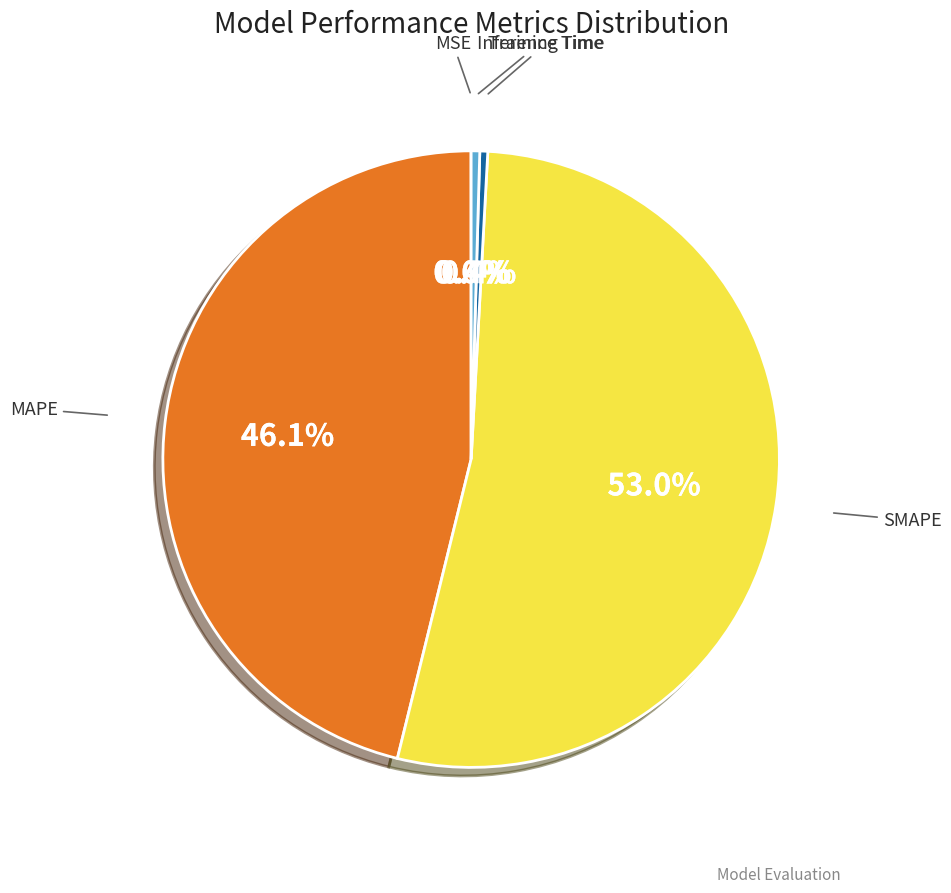

Is SMAPE the majority of the pie?

Yes